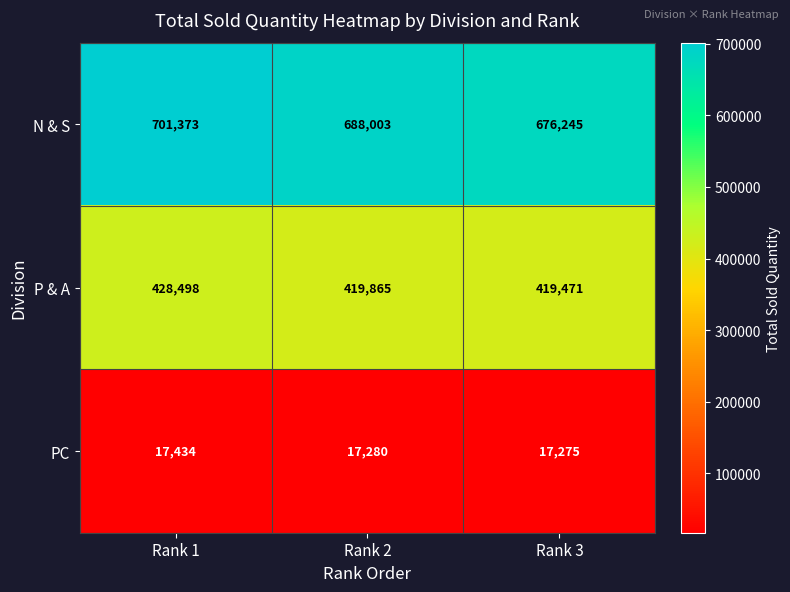

Rank the series by their maximum value, from highest to lowest.

N & S, P & A, PC